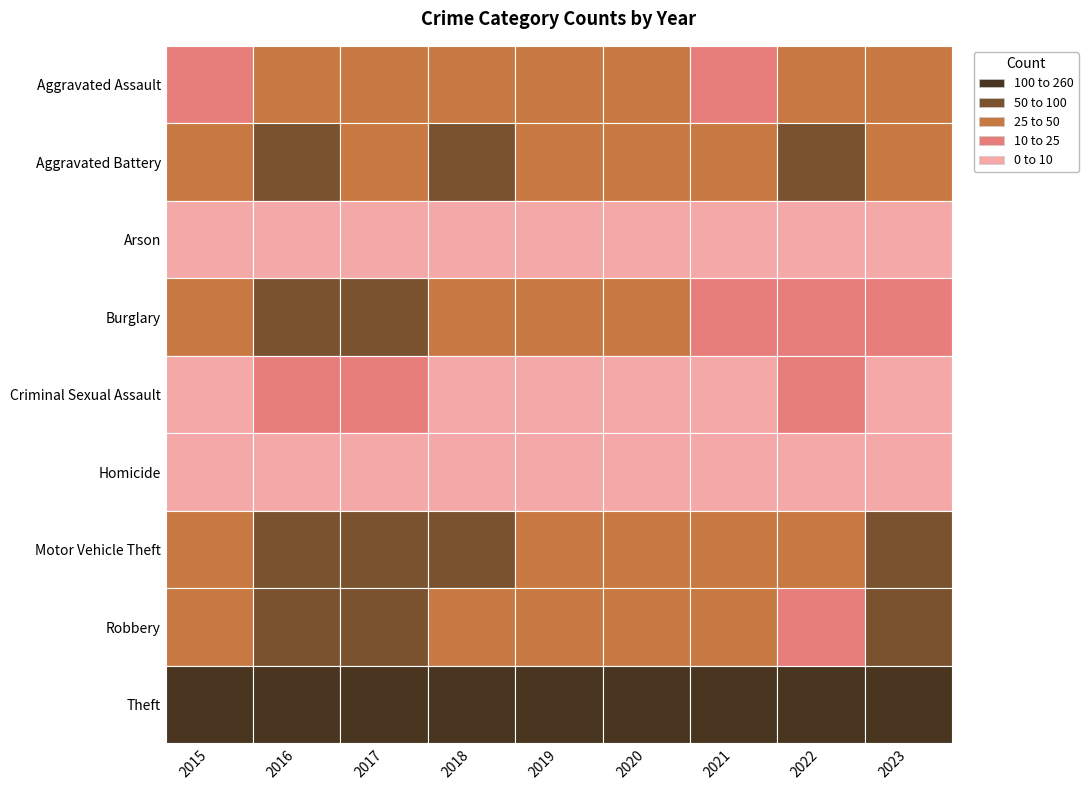

What is the smallest value displayed?

2